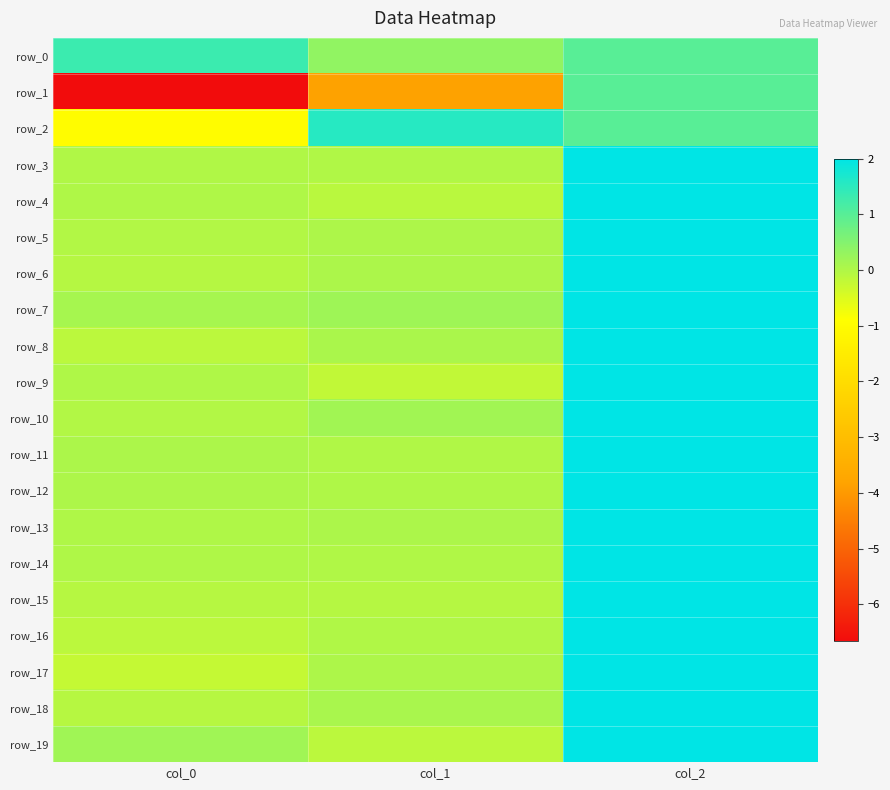

Which series has the largest total across all categories?

row_0